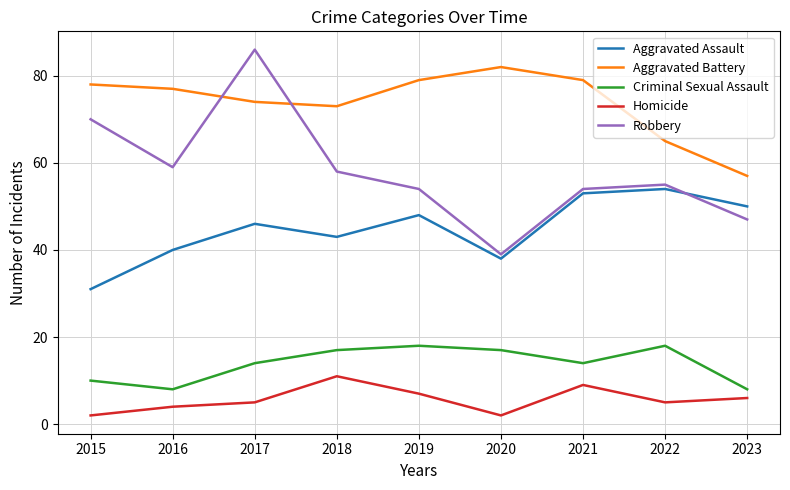

What is the sum of all Aggravated Battery values?

664